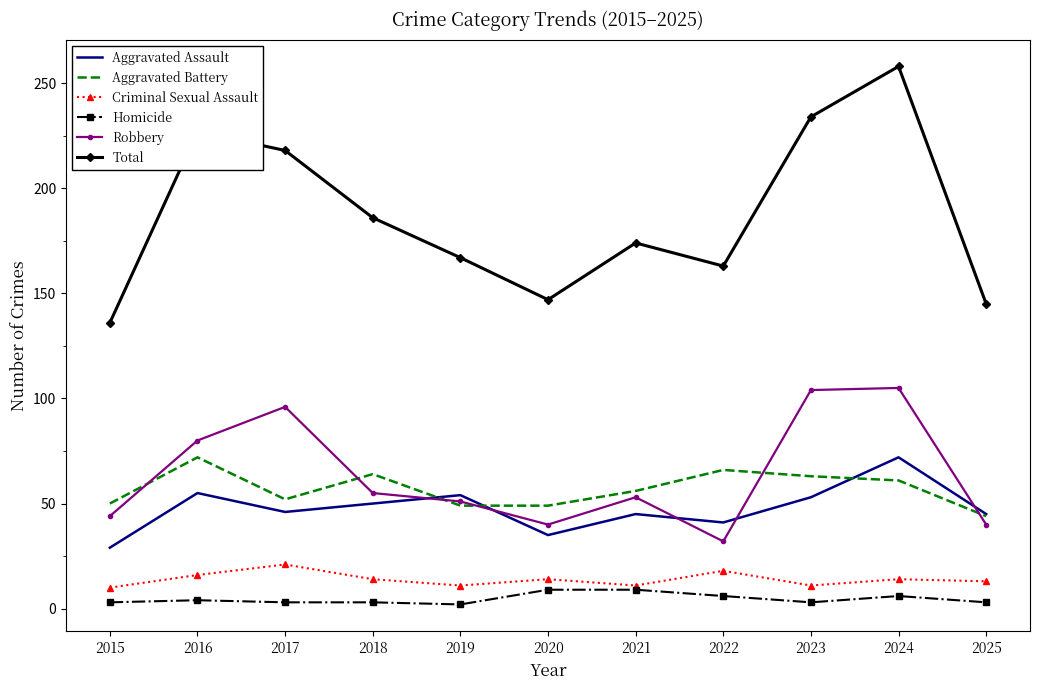

True or false: Total and Aggravated Battery intersect in this chart.

False